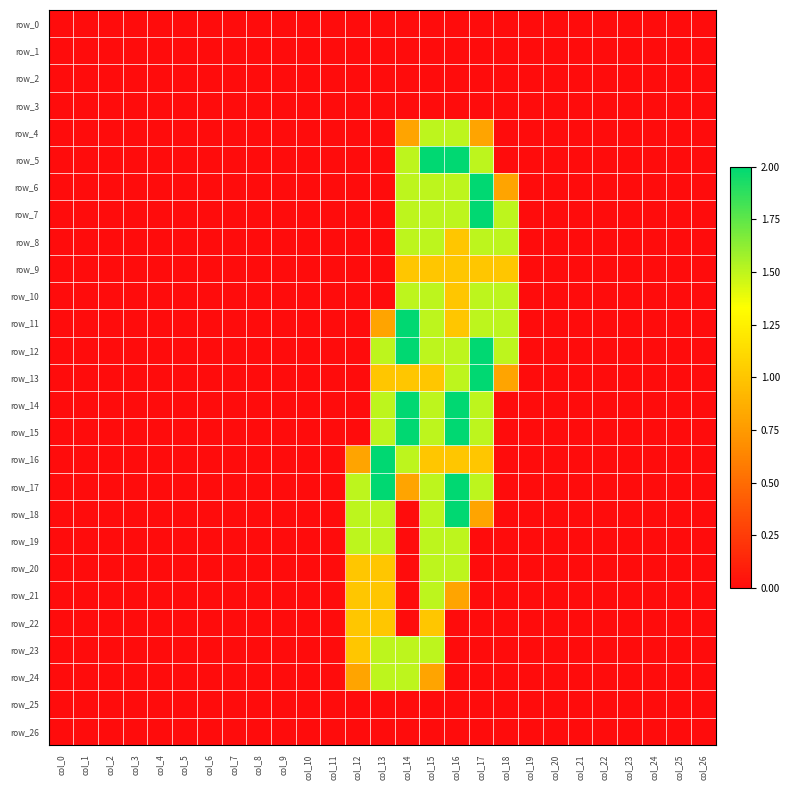

At which category is the sum across all series the highest?

col_15